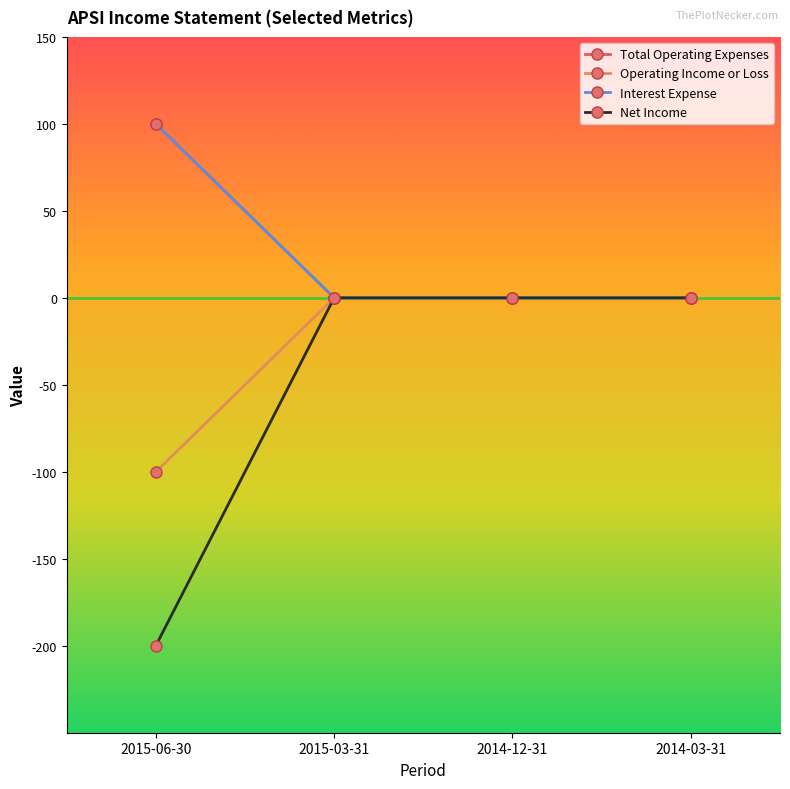

What is the label of the 2nd point from the left?

2015-03-31